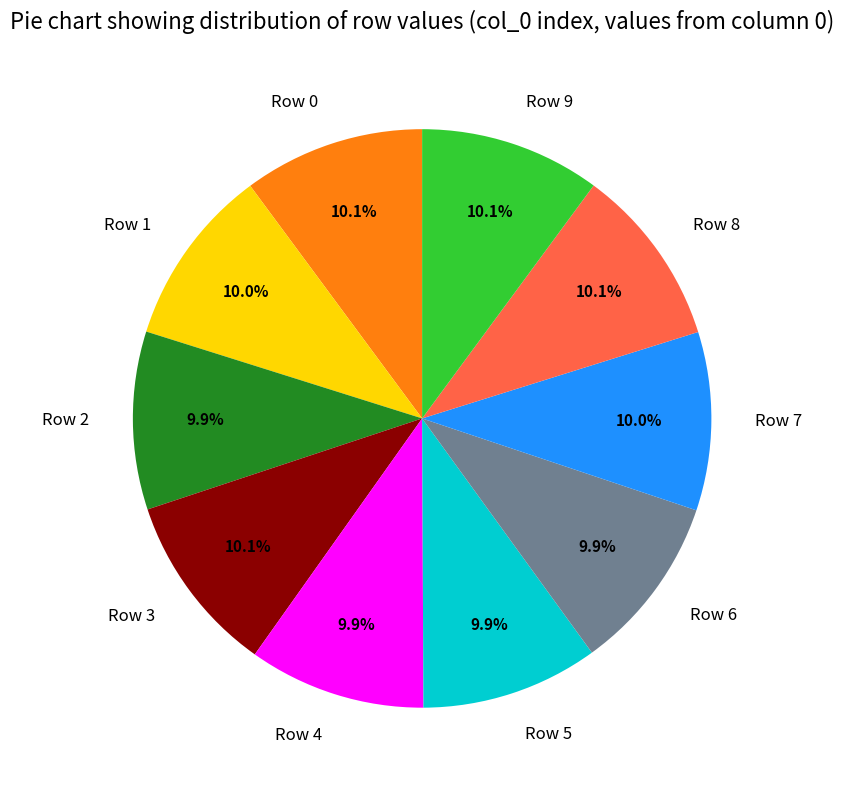

What percentage is the Row 0 slice, to the nearest percent?

10%